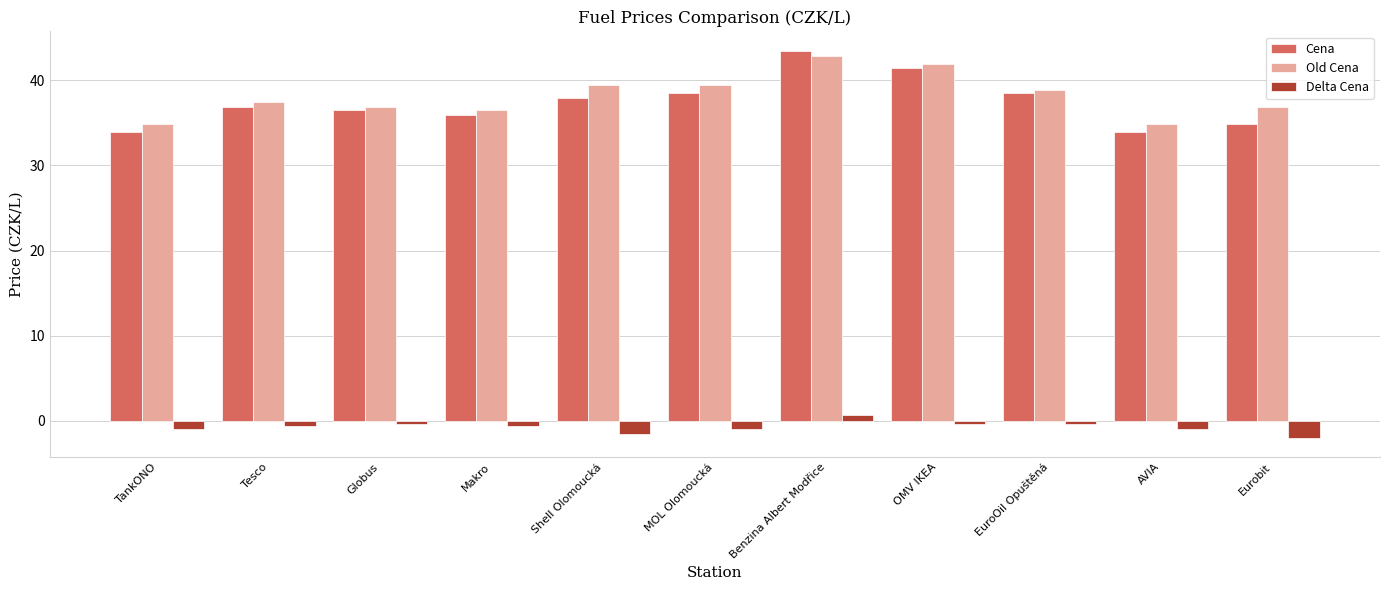

What position from the right is Shell Olomoucká?

7